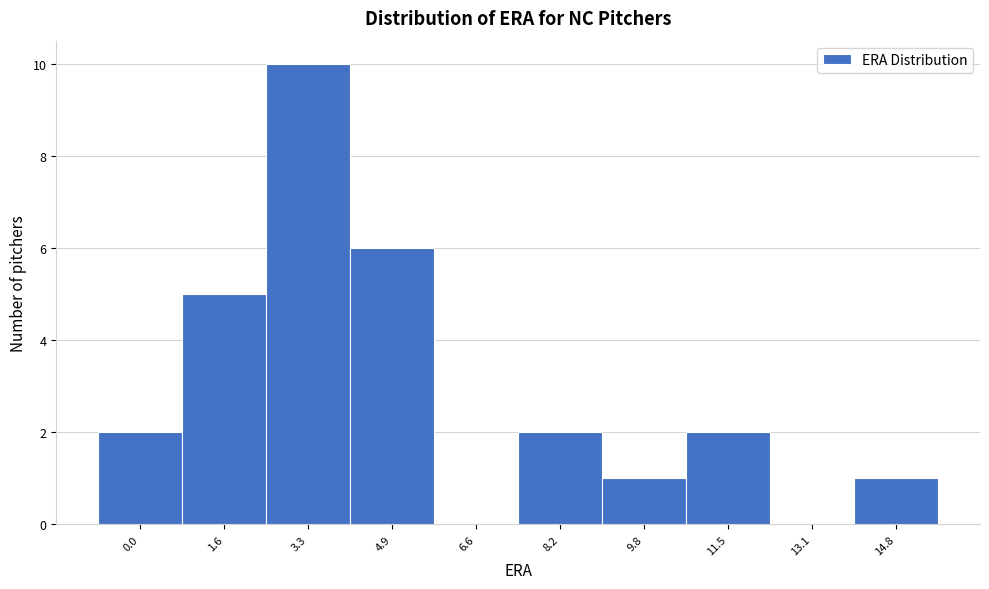

Reading left to right, transcribe all the data shown in this chart.

0.0=2	1.6=5	3.3=10	4.9=6	6.6=0	8.2=2	9.8=1	11.5=2	13.1=0	14.8=1